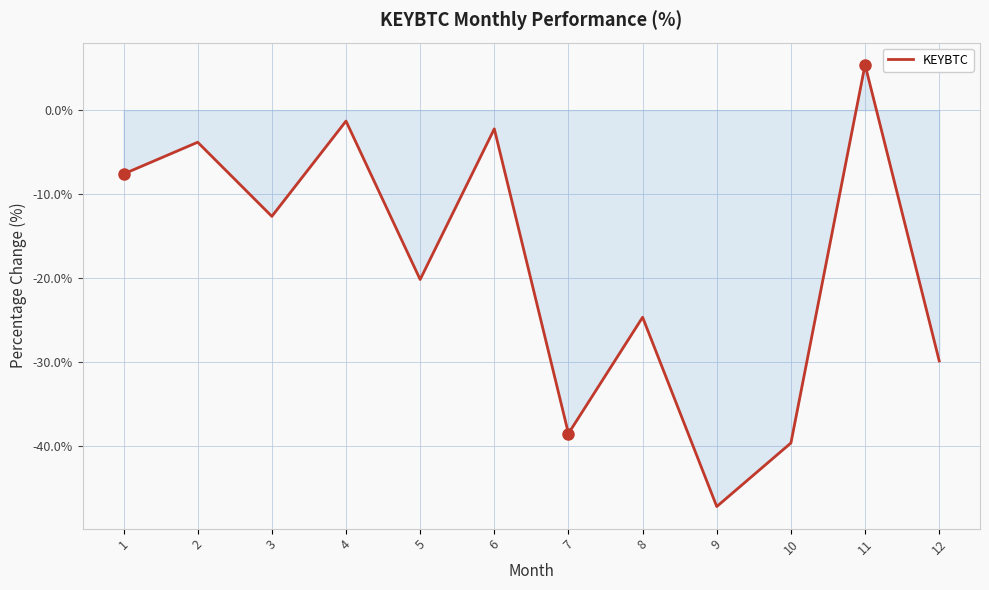

What is the difference between the maximum and minimum values?

52.5